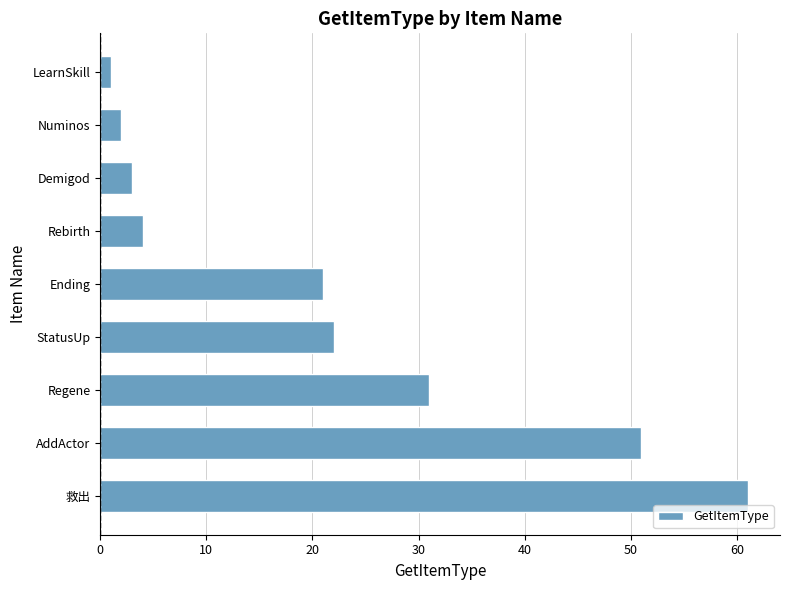

Which label corresponds to the largest value in the chart?

救出